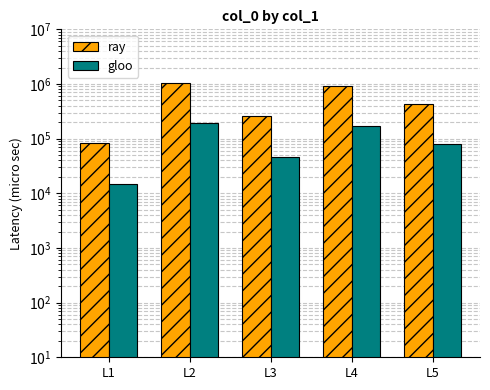

What is the total value across all series at L1?

98662.2